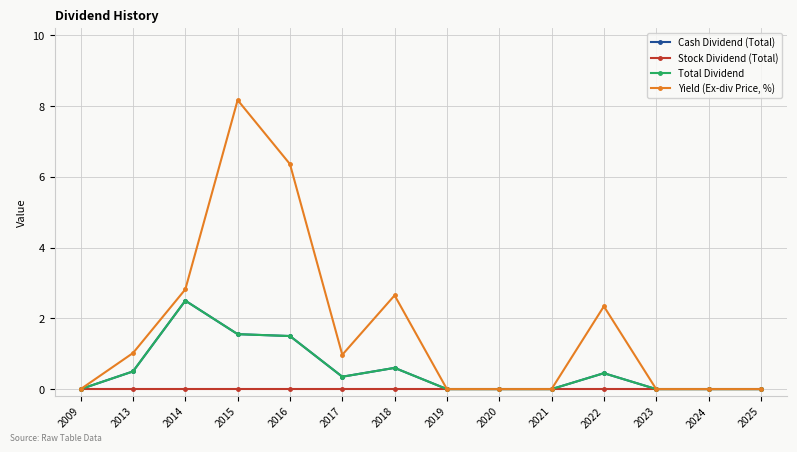

Does the chart have visible grid lines?

Yes